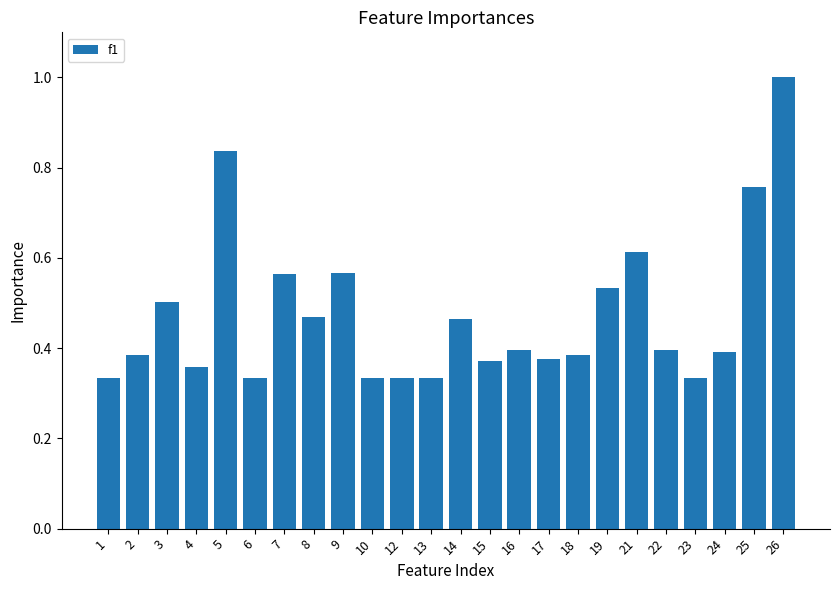

Which label corresponds to the largest value in the chart?

26